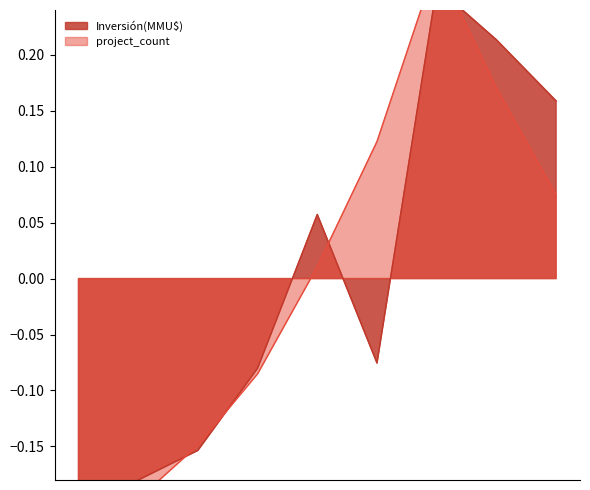

Reading left to right, what are all the values shown in this chart?

project_count: -0.2	-0.2	-0.1	-0.1	0.0	0.1	0.3	0.2	0.1
investment: -0.2	-0.2	-0.2	-0.1	0.1	-0.1	0.3	0.2	0.2